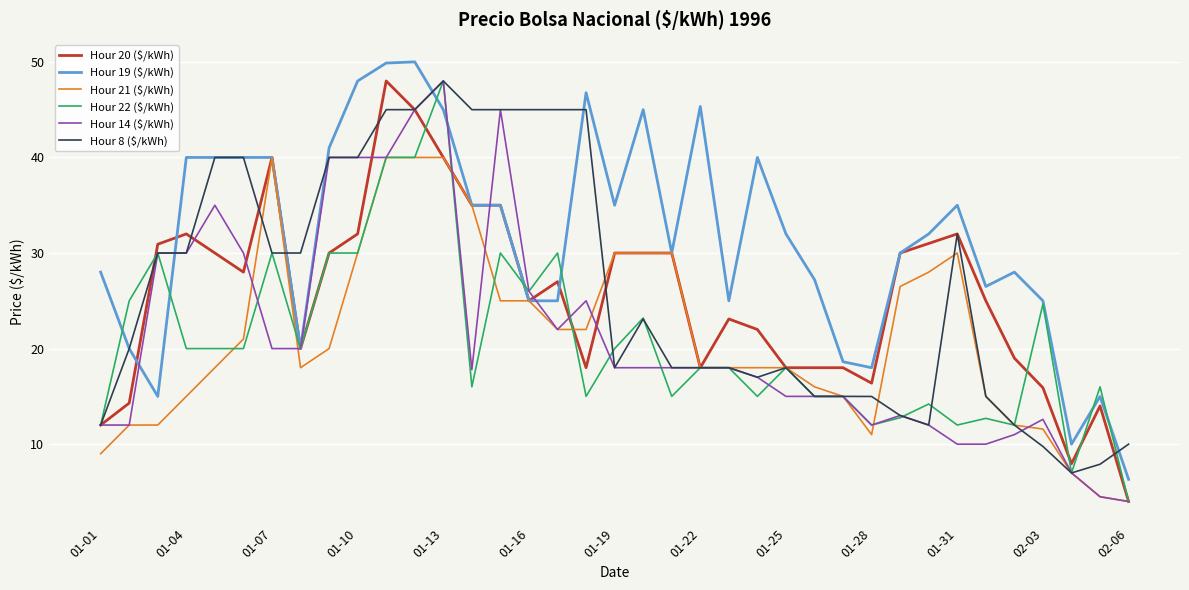

What is the maximum value shown in the chart?

50.0